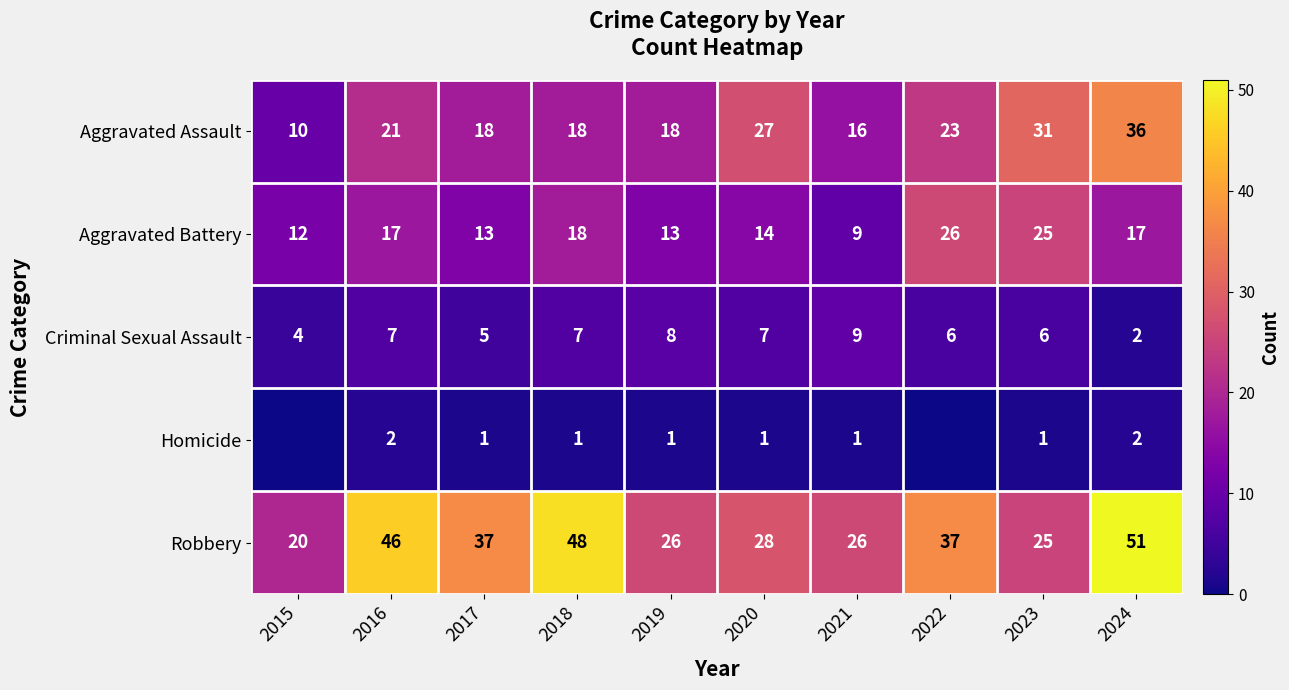

Rank the series at 2019 from highest to lowest value.

Robbery, Aggravated Assault, Aggravated Battery, Criminal Sexual Assault, Homicide